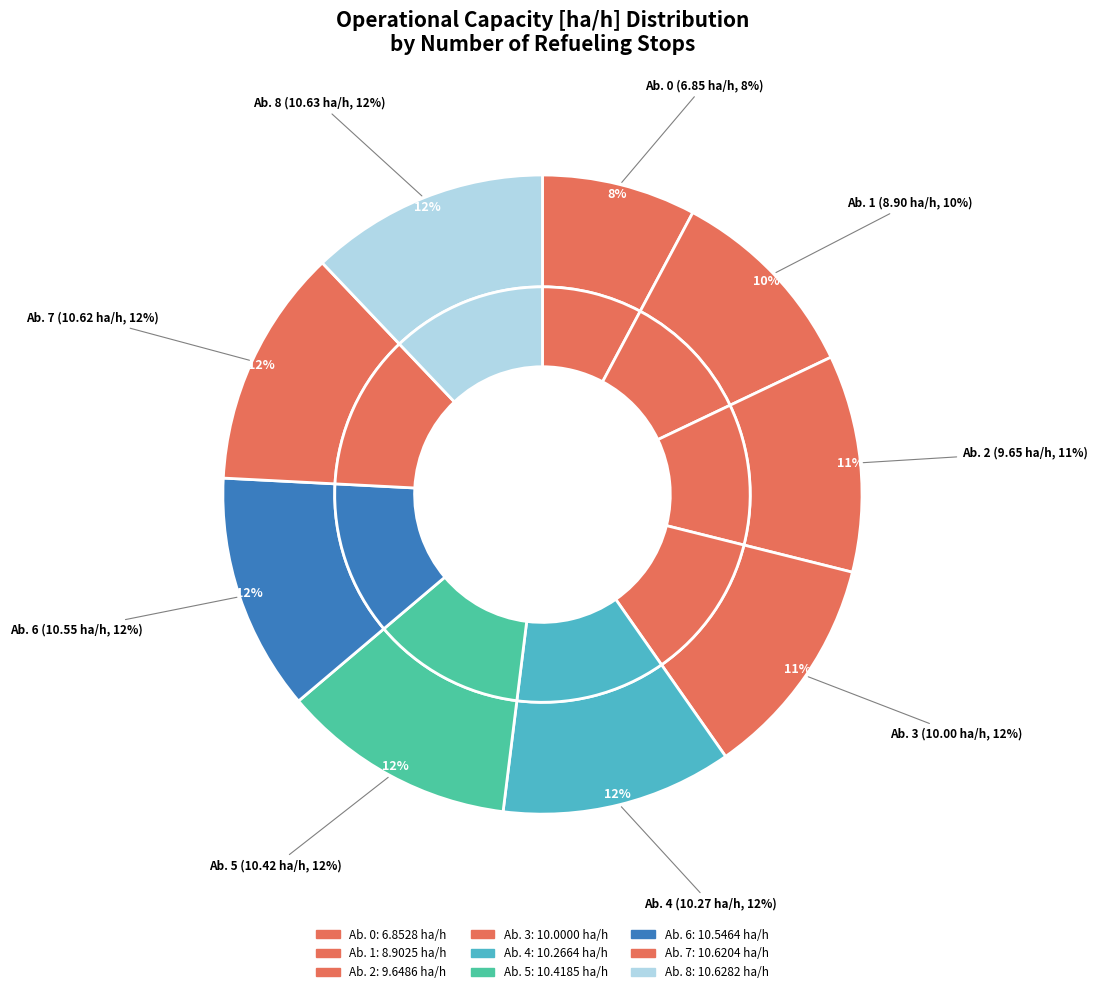

Is there a majority slice in this chart?

No